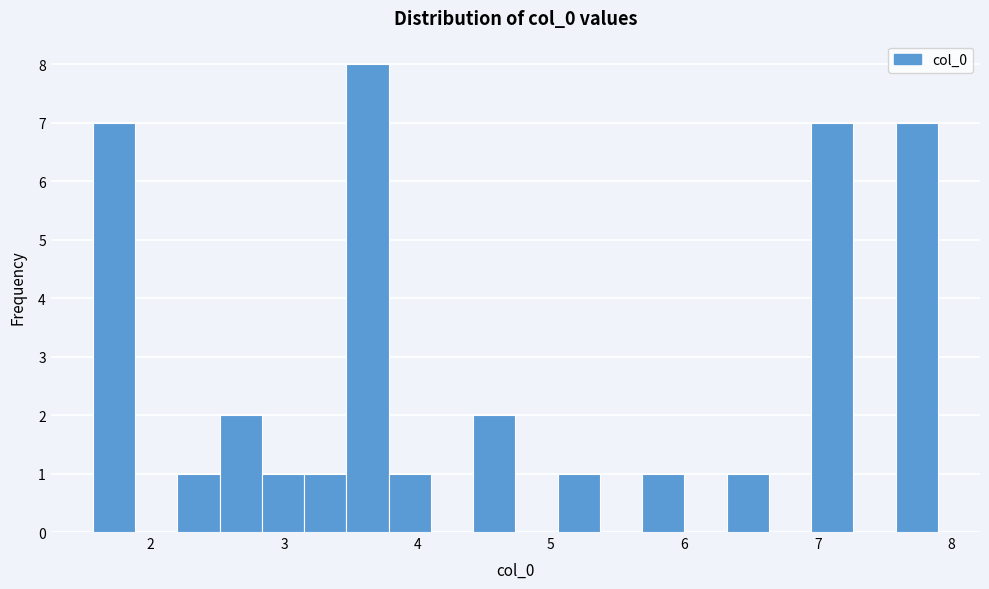

Read against the x-axis, roughly where is the centre of the tallest bar?

3.6